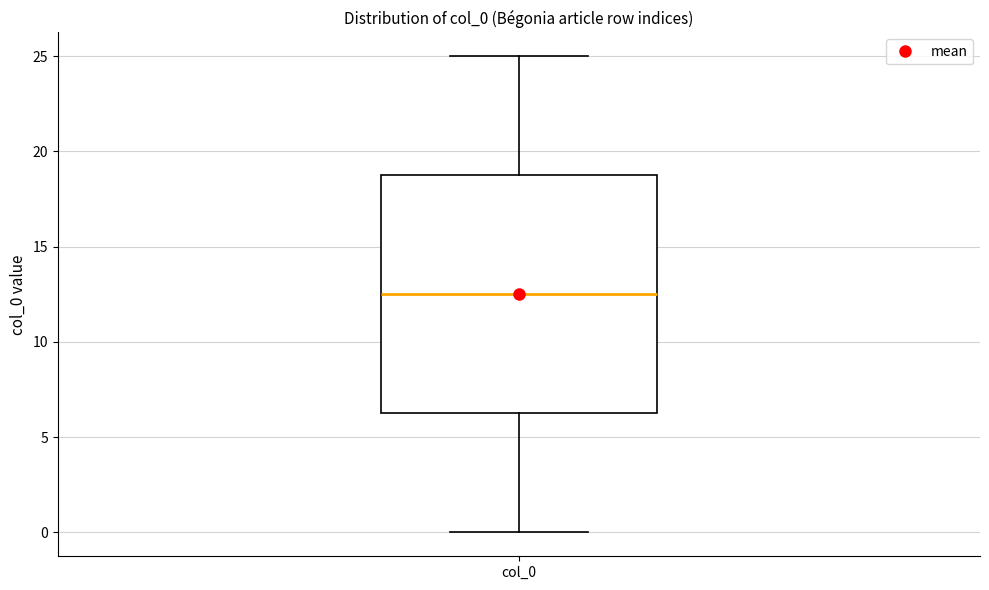

Transcribe this box plot: give where the median line is, the range the box spans, and where the two whiskers end, as read against the y-axis. The values are not printed on the chart, so give them approximately, as read against the axis.

median 12.5, box 6.5 to 19.0, whiskers 0.0 to 25.0